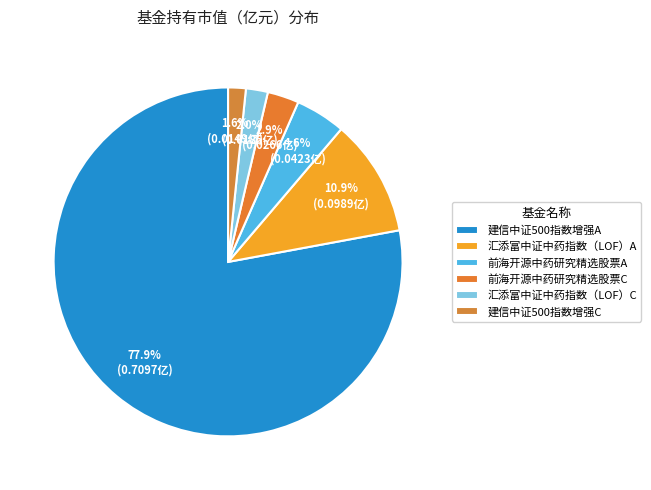

Combined, what portion of the pie is 前海开源中药研究精选股票C and 汇添富中证中药指数（LOF）A?

13.8%